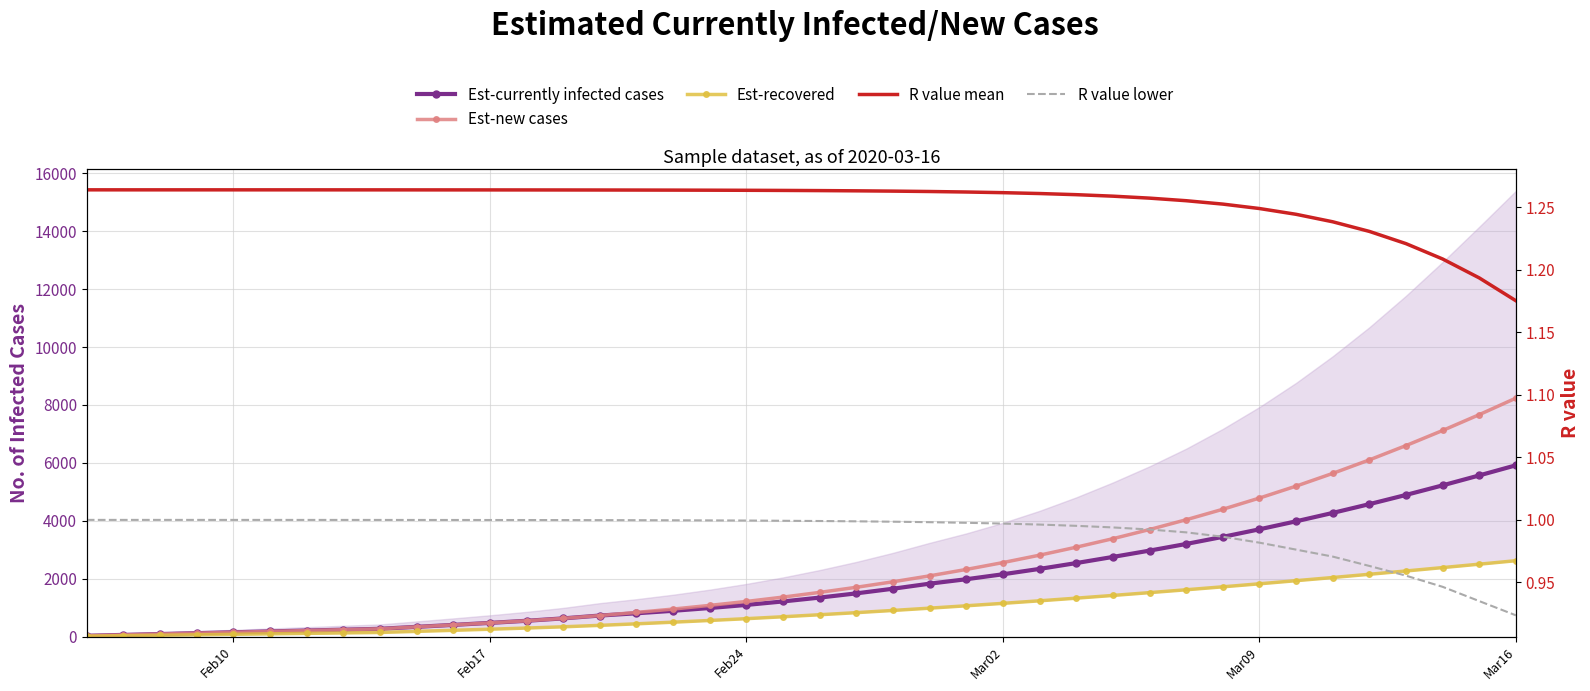

True or false: R value mean and Est-new cases intersect in this chart.

False